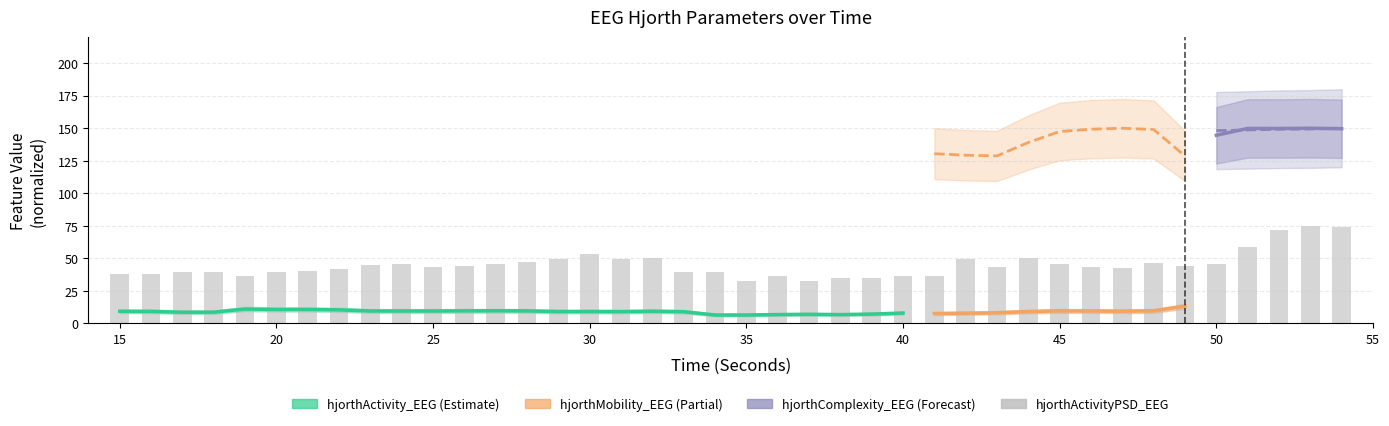

What is the difference between the second highest and second lowest values?

41.2